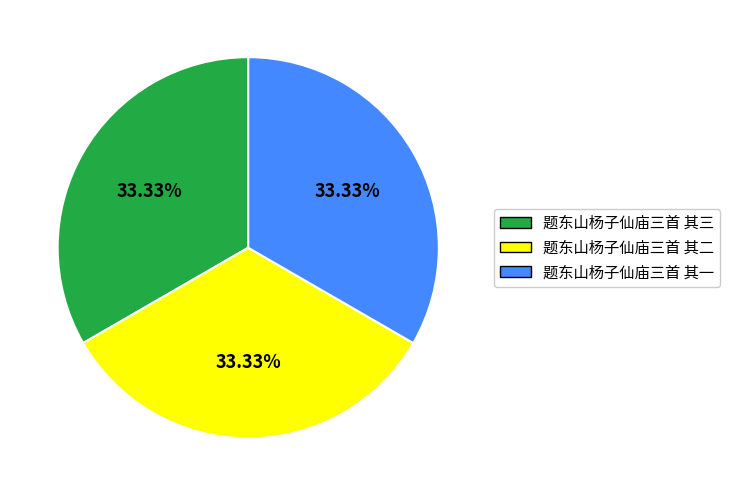

Does any single category account for the majority?

No